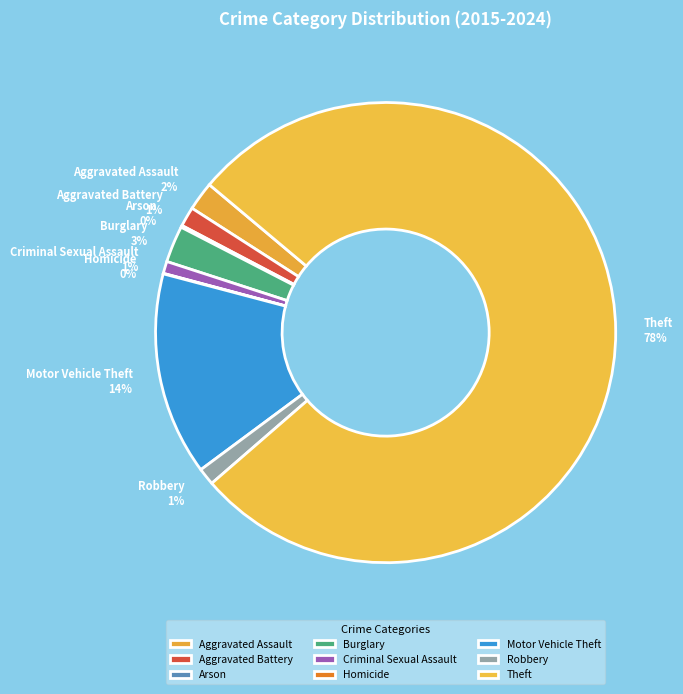

Is there a majority slice in this chart?

Yes